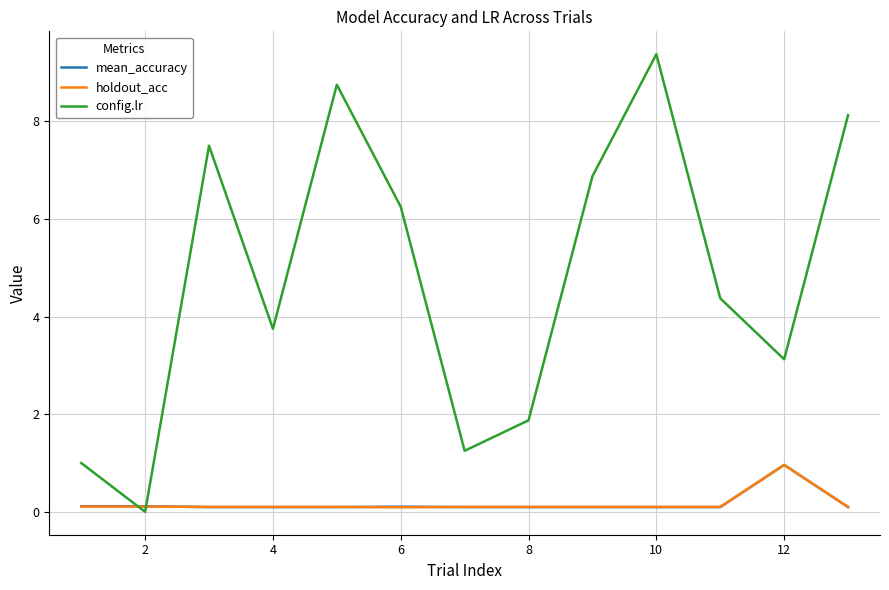

Which series has the largest total across all categories?

config.lr